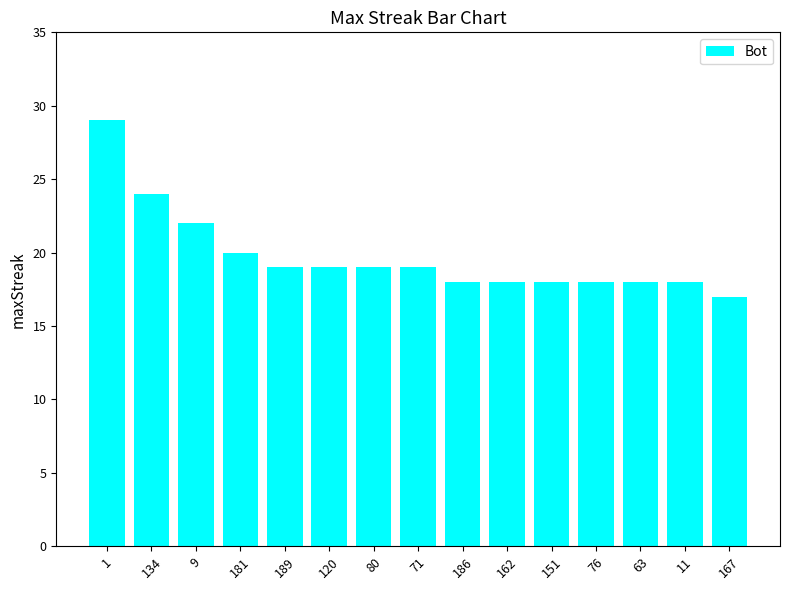

Reading right to left, extract all data points from this chart.

17	18	18	18	18	18	18	19	19	19	19	20	22	24	29